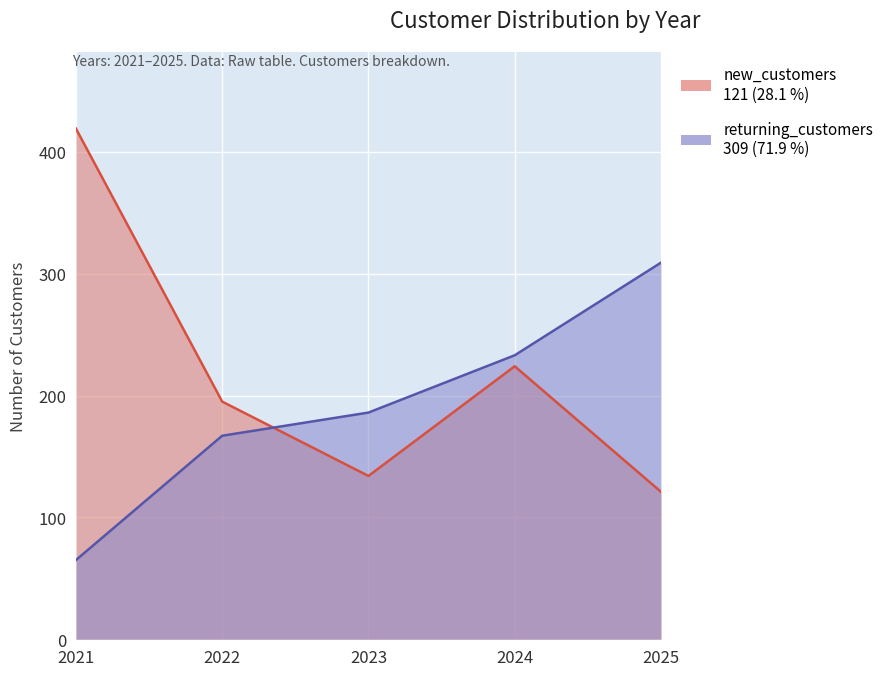

Where is the first local minimum for new_customers?

2023